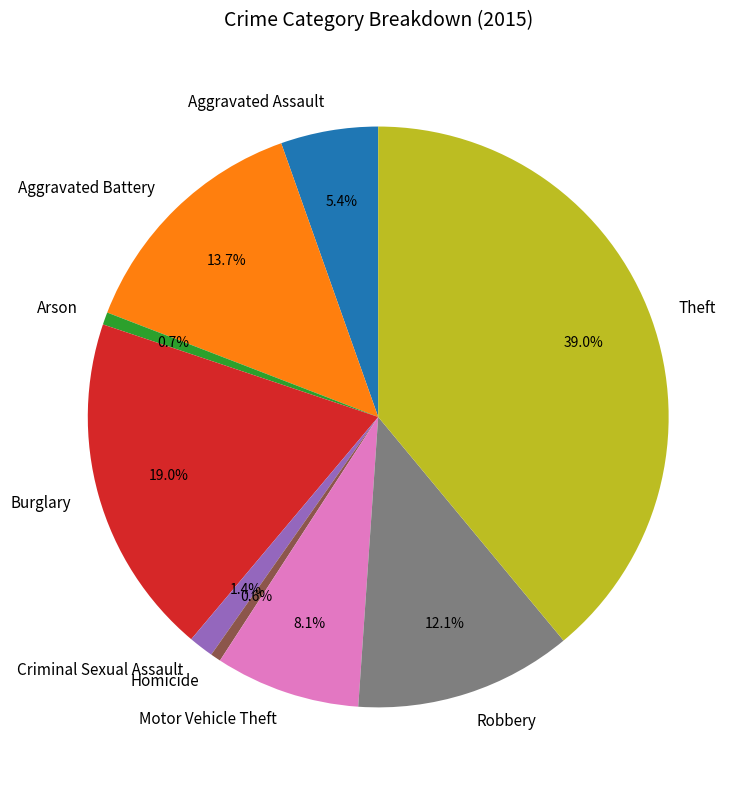

What is the total percentage of Criminal Sexual Assault and Aggravated Battery?

15.1%